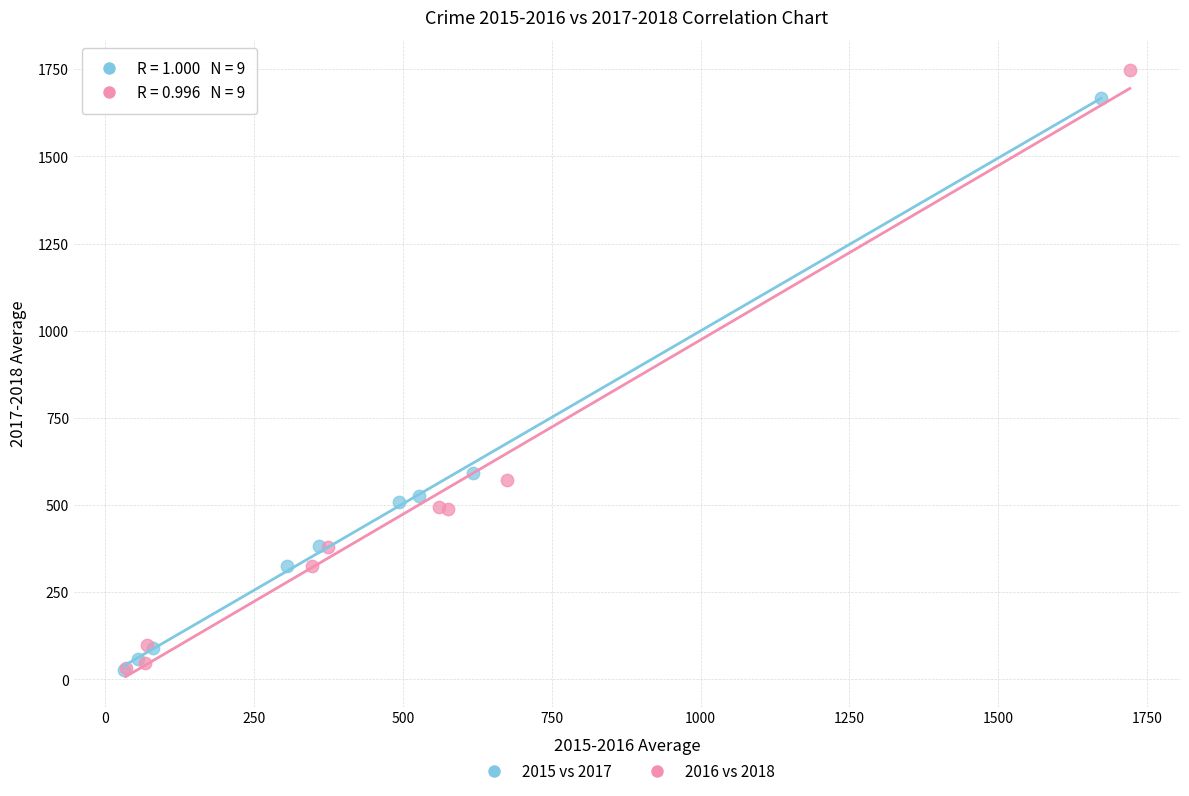

Which series contains the highest Y value?

2016 vs 2018